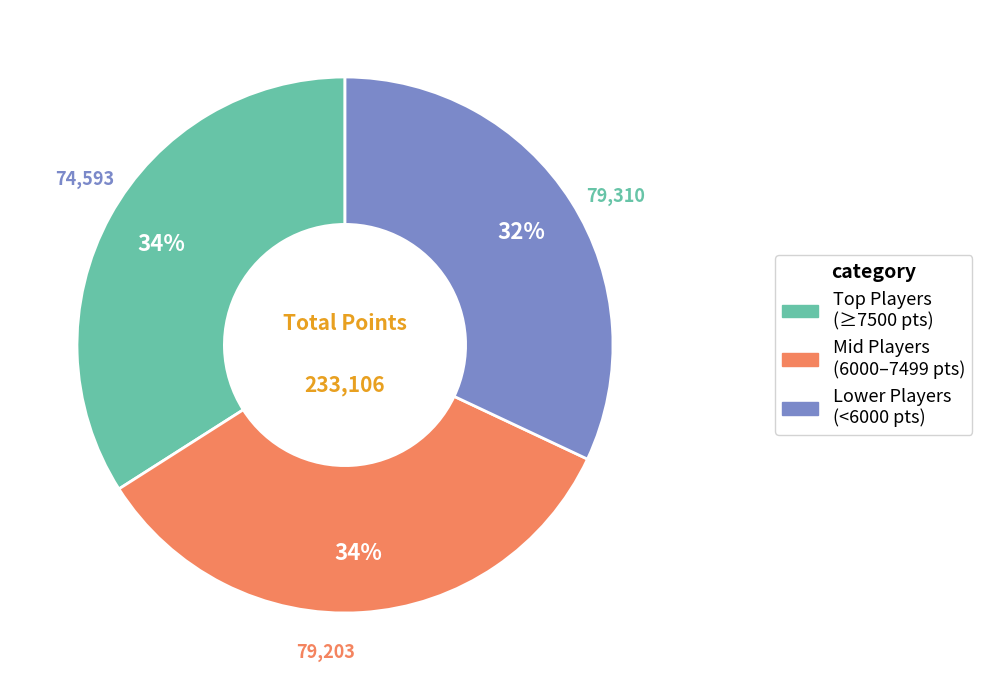

To the nearest percent, what is the difference between the largest and smallest slice percentages?

2%